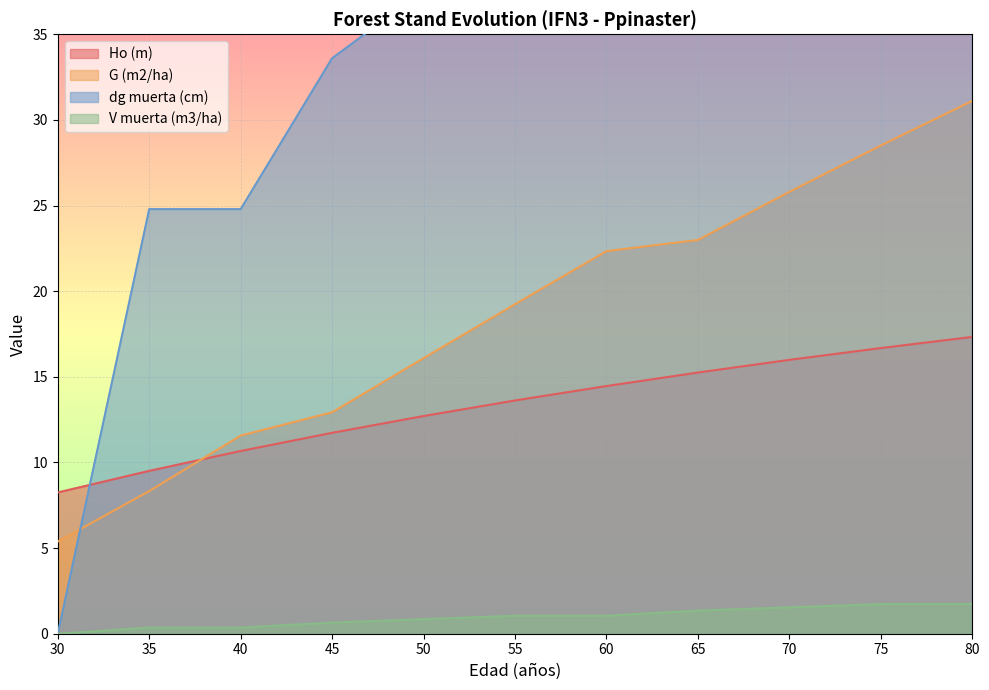

Reading left to right, transcribe all the data shown in this chart.

Ho (m): 30=8.2	35=9.5	40=10.7	45=11.7	50=12.7	55=13.6	60=14.5	65=15.2	70=16.0	75=16.7	80=17.3
G (m2/ha): 30=5.4	35=8.3	40=11.6	45=12.9	50=16.1	55=19.2	60=22.3	65=23.0	70=25.8	75=28.5	80=31.1
dg muerta (cm): 30=0.0	35=24.8	40=24.8	45=33.6	50=37.5	55=41.1	60=41.1	65=47.6	70=50.5	75=53.1	80=53.1
V muerta (m3/ha): 30=0.0	35=0.4	40=0.4	45=0.7	50=0.8	55=1.1	60=1.1	65=1.4	70=1.5	75=1.7	80=1.7